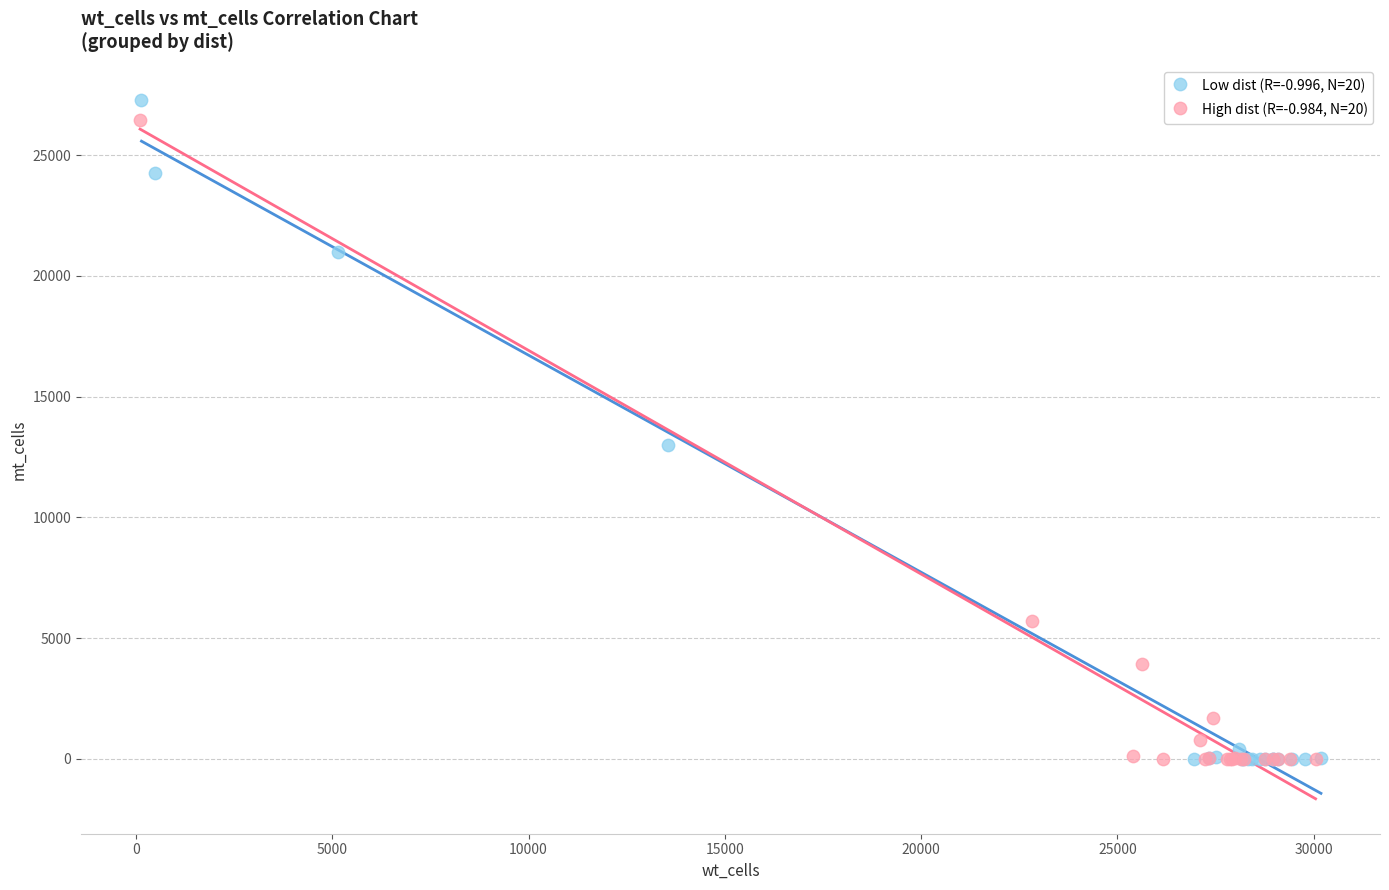

Which series contains the highest Y value?

Low dist (R=-0.996, N=20)